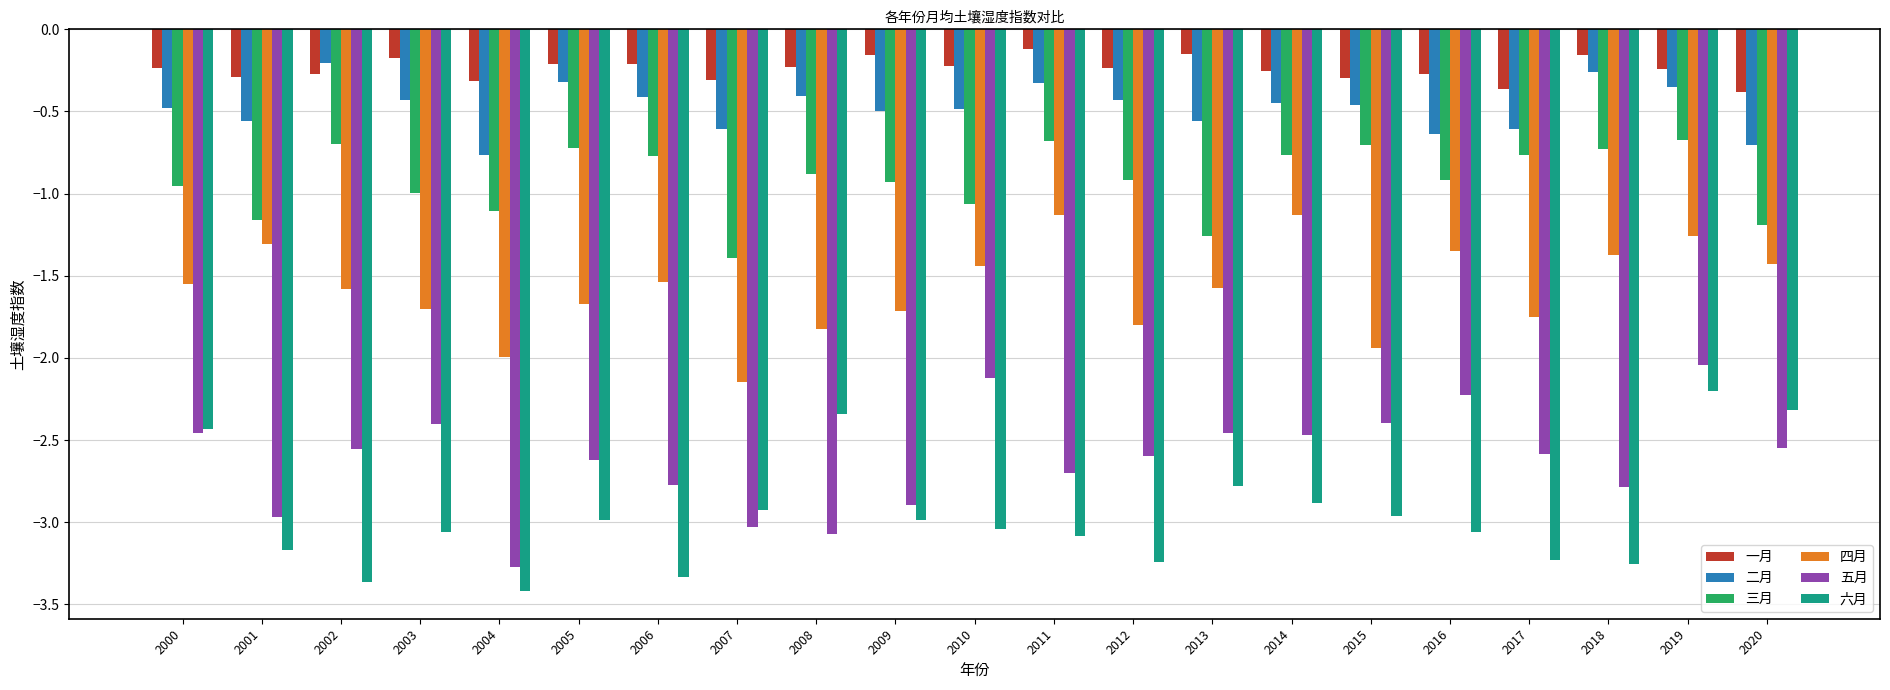

What is the value of the 五月 bar at the 7th from the left?

-2.8